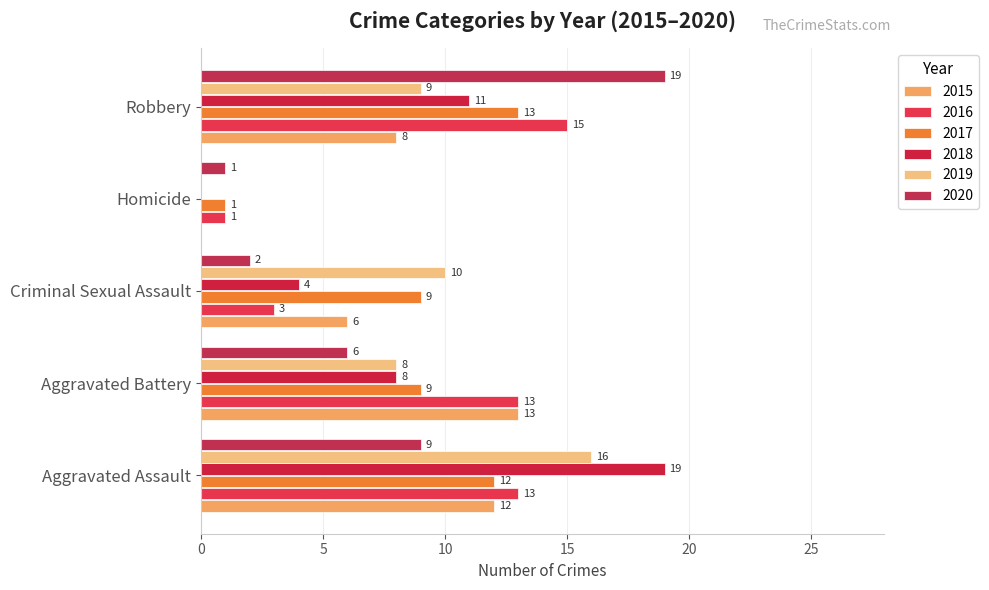

What is the value of the 2017 bar at the 3rd from the left?

9